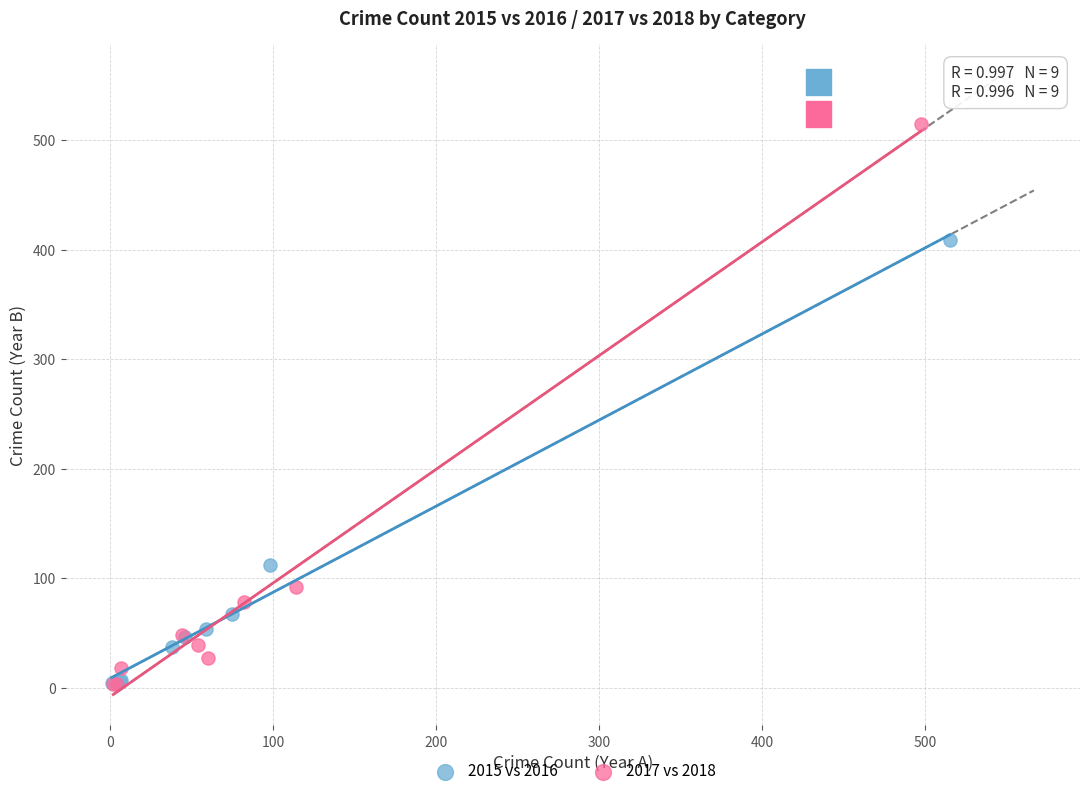

Which series has the widest spread of Y values?

2017 vs 2018